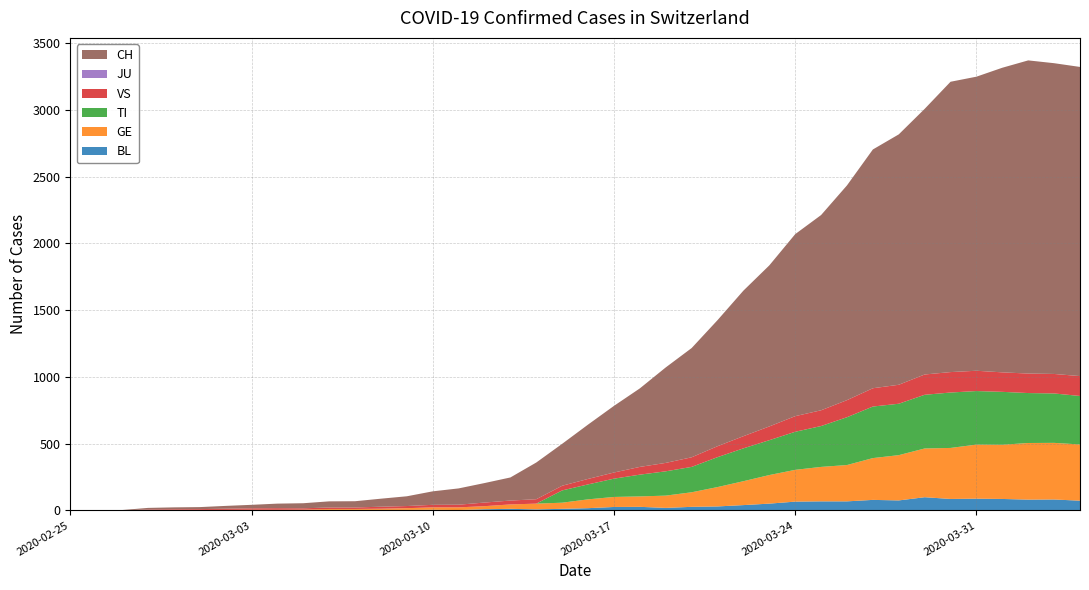

Reading right to left, transcribe all the data shown in this chart.

BL: 2020-04-04=73	2020-04-03=82	2020-04-02=81	2020-04-01=86	2020-03-31=88	2020-03-30=86	2020-03-29=99	2020-03-28=75	2020-03-27=79	2020-03-26=68	2020-03-25=68	2020-03-24=66	2020-03-23=51	2020-03-22=40	2020-03-21=30	2020-03-20=27	2020-03-19=19	2020-03-18=27	2020-03-17=26	2020-03-16=17	2020-03-15=12	2020-03-14=8	2020-03-13=12	2020-03-12=9	2020-03-11=3	2020-03-10=5	2020-03-09=4	2020-03-08=4	2020-03-07=4	2020-03-06=4	2020-03-05=1	2020-03-04=1	2020-03-03=1	2020-03-02=1	2020-03-01=1	2020-02-29=1	2020-02-28=0	2020-02-27=0	2020-02-26=0	2020-02-25=0
GE: 2020-04-04=421	2020-04-03=424	2020-04-02=424	2020-04-01=406	2020-03-31=405	2020-03-30=382	2020-03-29=365	2020-03-28=339	2020-03-27=313	2020-03-26=272	2020-03-25=258	2020-03-24=238	2020-03-23=214	2020-03-22=179	2020-03-21=145	2020-03-20=109	2020-03-19=92	2020-03-18=78	2020-03-17=75	2020-03-16=66	2020-03-15=46	2020-03-14=43	2020-03-13=33	2020-03-12=23	2020-03-11=20	2020-03-10=18	2020-03-09=13	2020-03-08=9	2020-03-07=7	2020-03-06=7	2020-03-05=5	2020-03-04=4	2020-03-03=4	2020-03-02=3	2020-03-01=3	2020-02-29=3	2020-02-28=2	2020-02-27=1	2020-02-26=1	2020-02-25=0
TI: 2020-04-04=363	2020-04-03=370	2020-04-02=374	2020-04-01=396	2020-03-31=401	2020-03-30=415	2020-03-29=402	2020-03-28=385	2020-03-27=386	2020-03-26=358	2020-03-25=306	2020-03-24=285	2020-03-23=261	2020-03-22=246	2020-03-21=224	2020-03-20=190	2020-03-19=182	2020-03-18=163	2020-03-17=137	2020-03-16=112	2020-03-15=92	2020-03-14=0	2020-03-13=0	2020-03-12=0	2020-03-11=0	2020-03-10=0	2020-03-09=0	2020-03-08=0	2020-03-07=0	2020-03-06=0	2020-03-05=0	2020-03-04=0	2020-03-03=0	2020-03-02=0	2020-03-01=0	2020-02-29=0	2020-02-28=0	2020-02-27=0	2020-02-26=0	2020-02-25=0
JU: 2020-04-04=0	2020-04-03=0	2020-04-02=0	2020-04-01=0	2020-03-31=0	2020-03-30=0	2020-03-29=0	2020-03-28=0	2020-03-27=0	2020-03-26=0	2020-03-25=0	2020-03-24=0	2020-03-23=0	2020-03-22=0	2020-03-21=0	2020-03-20=0	2020-03-19=0	2020-03-18=0	2020-03-17=0	2020-03-16=0	2020-03-15=0	2020-03-14=0	2020-03-13=0	2020-03-12=0	2020-03-11=0	2020-03-10=0	2020-03-09=0	2020-03-08=0	2020-03-07=0	2020-03-06=0	2020-03-05=0	2020-03-04=0	2020-03-03=0	2020-03-02=0	2020-03-01=0	2020-02-29=0	2020-02-28=0	2020-02-27=0	2020-02-26=0	2020-02-25=0
VS: 2020-04-04=149	2020-04-03=146	2020-04-02=146	2020-04-01=146	2020-03-31=152	2020-03-30=153	2020-03-29=152	2020-03-28=142	2020-03-27=137	2020-03-26=128	2020-03-25=118	2020-03-24=117	2020-03-23=103	2020-03-22=91	2020-03-21=82	2020-03-20=72	2020-03-19=63	2020-03-18=58	2020-03-17=46	2020-03-16=41	2020-03-15=35	2020-03-14=33	2020-03-13=29	2020-03-12=27	2020-03-11=20	2020-03-10=19	2020-03-09=16	2020-03-08=15	2020-03-07=11	2020-03-06=11	2020-03-05=10	2020-03-04=12	2020-03-03=11	2020-03-02=9	2020-03-01=6	2020-02-29=5	2020-02-28=5	2020-02-27=0	2020-02-26=0	2020-02-25=0
CH: 2020-04-04=2315	2020-04-03=2327	2020-04-02=2345	2020-04-01=2281	2020-03-31=2202	2020-03-30=2174	2020-03-29=1989	2020-03-28=1875	2020-03-27=1788	2020-03-26=1608	2020-03-25=1462	2020-03-24=1363	2020-03-23=1206	2020-03-22=1090	2020-03-21=944	2020-03-20=818	2020-03-19=715	2020-03-18=588	2020-03-17=499	2020-03-16=407	2020-03-15=314	2020-03-14=275	2020-03-13=173	2020-03-12=146	2020-03-11=122	2020-03-10=101	2020-03-09=73	2020-03-08=60	2020-03-07=47	2020-03-06=46	2020-03-05=38	2020-03-04=34	2020-03-03=26	2020-03-02=21	2020-03-01=15	2020-02-29=14	2020-02-28=12	2020-02-27=2	2020-02-26=1	2020-02-25=0